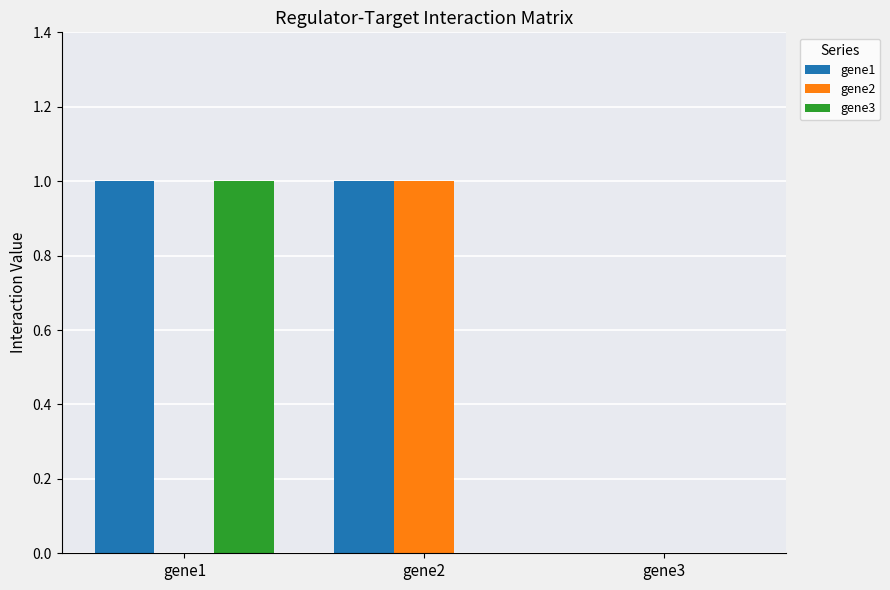

Is it true that gene3 equals 1 at gene3?

False